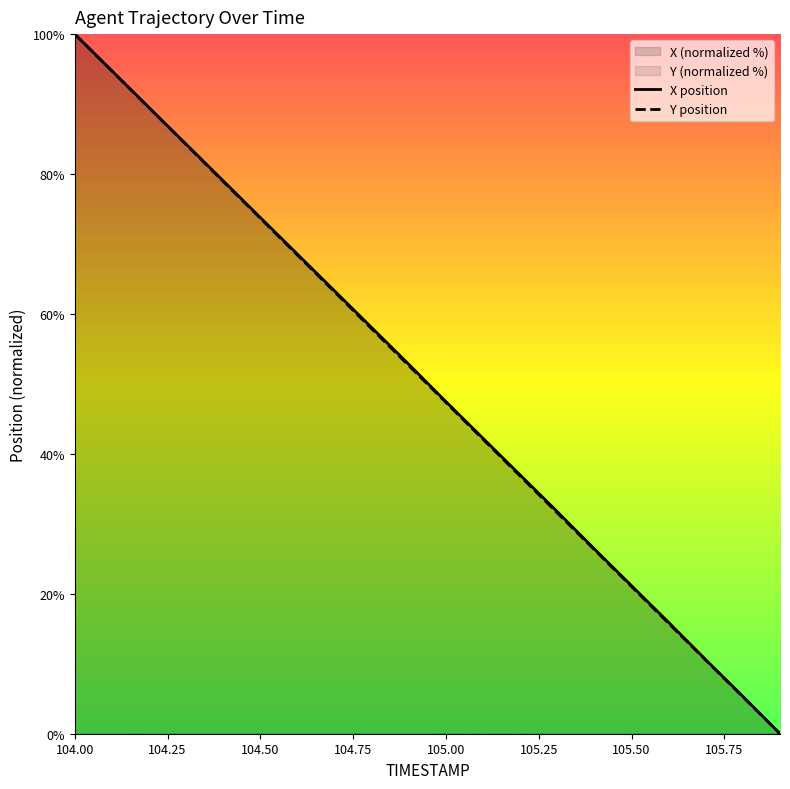

How many data points in Y position are less than 52?

10